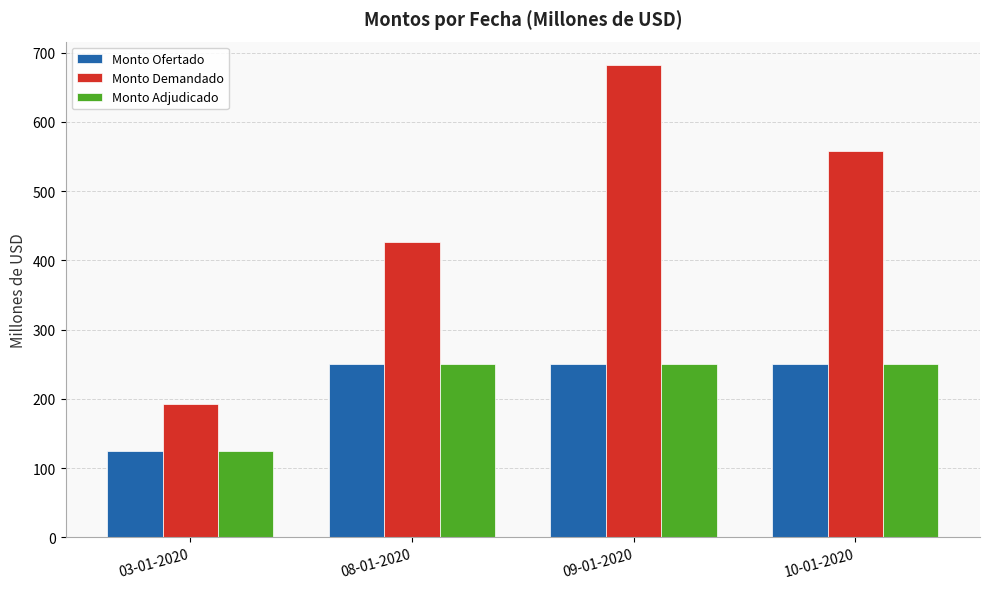

What is the difference between the Monto Demandado values at 03-01-2020 and 09-01-2020?

490